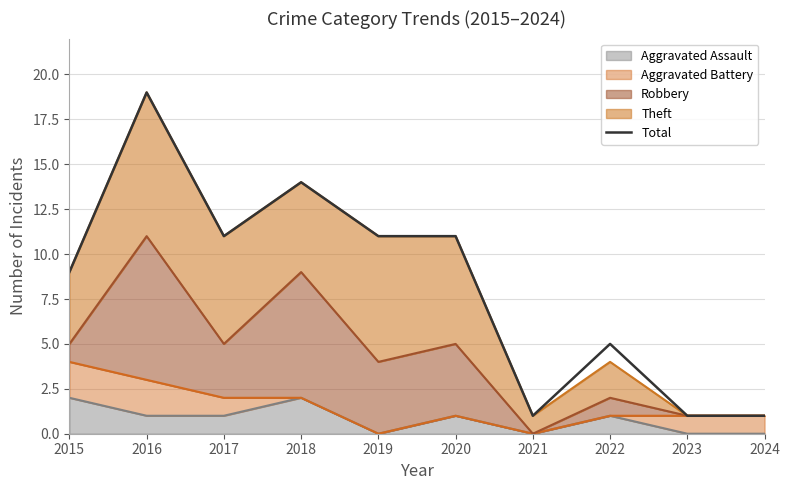

What is the value of the 3rd point from the left?

11